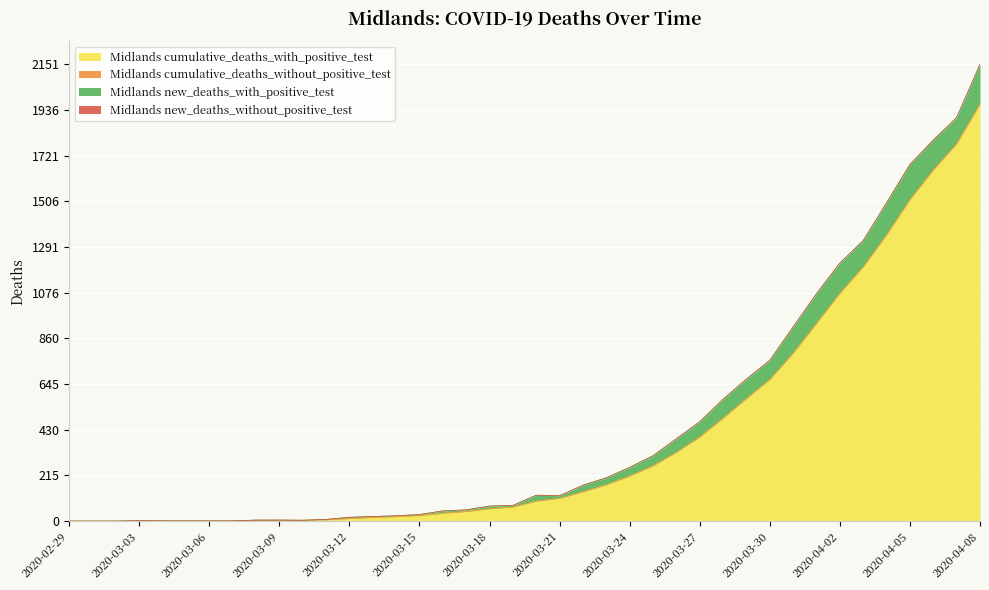

What are all the series names shown in the legend?

Midlands cumulative_deaths_with_positive_test, Midlands cumulative_deaths_without_positive_test, Midlands new_deaths_with_positive_test, Midlands new_deaths_without_positive_test